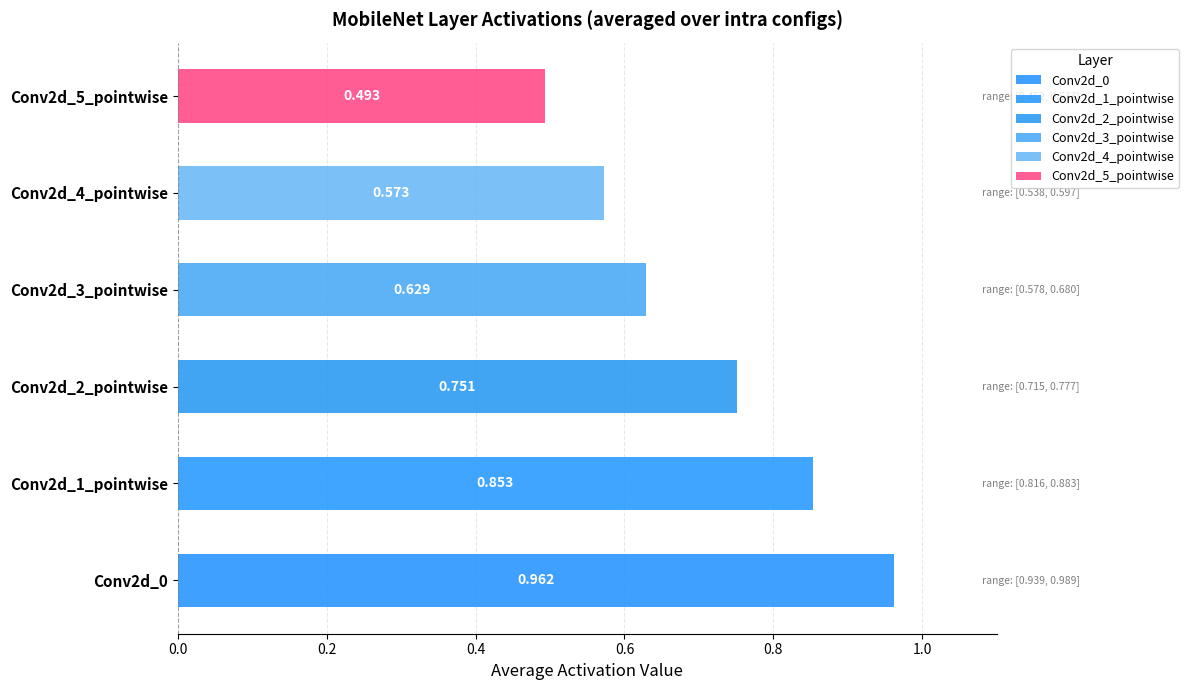

Is it true that Conv2d_1_pointwise equals 0.9 at intra=6?

True